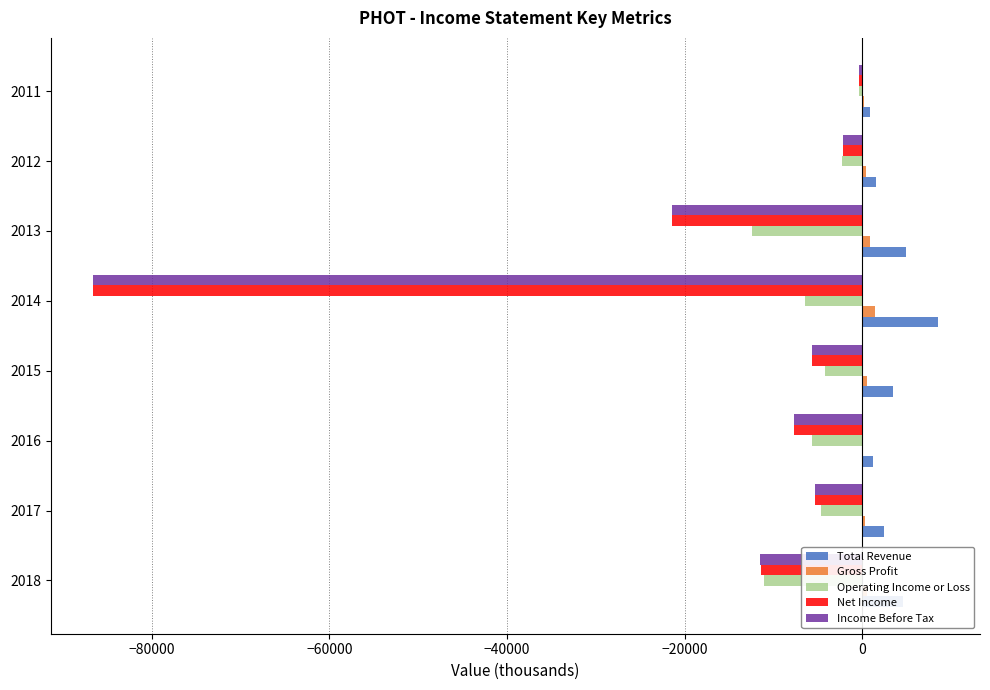

The value of Total Revenue at 2013 is 4900. True or false?

True